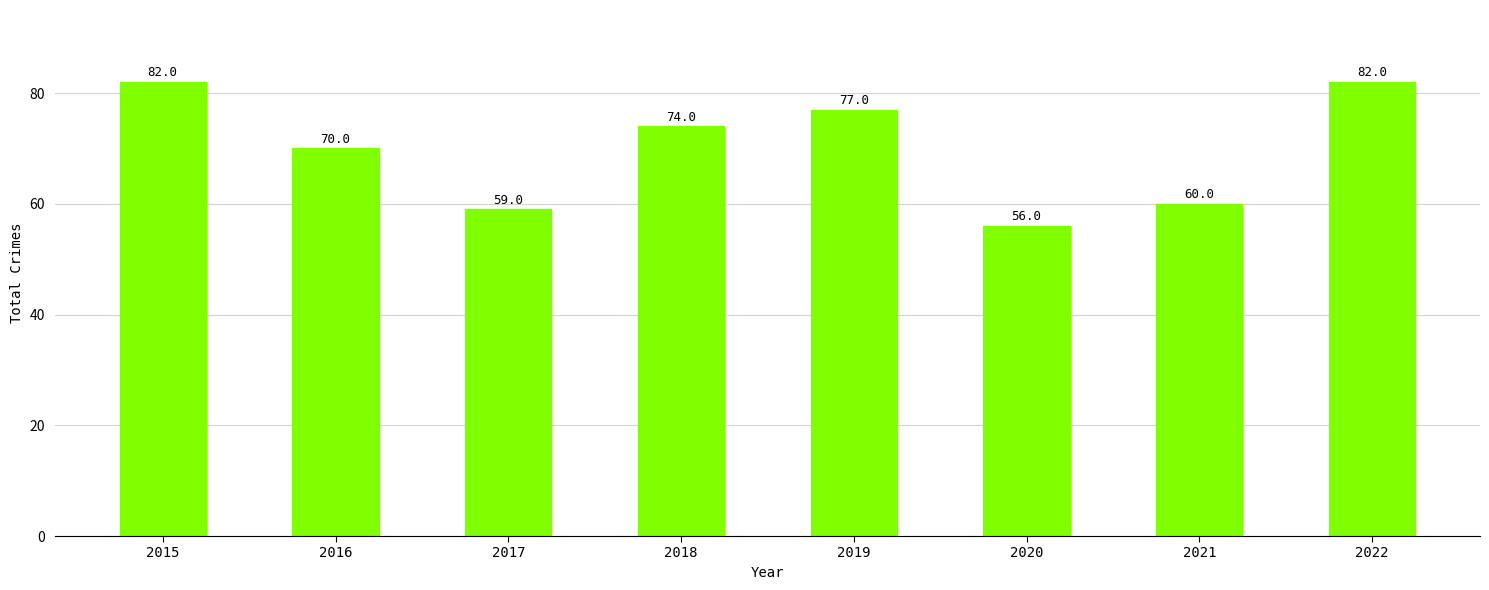

What is the smallest value displayed?

56